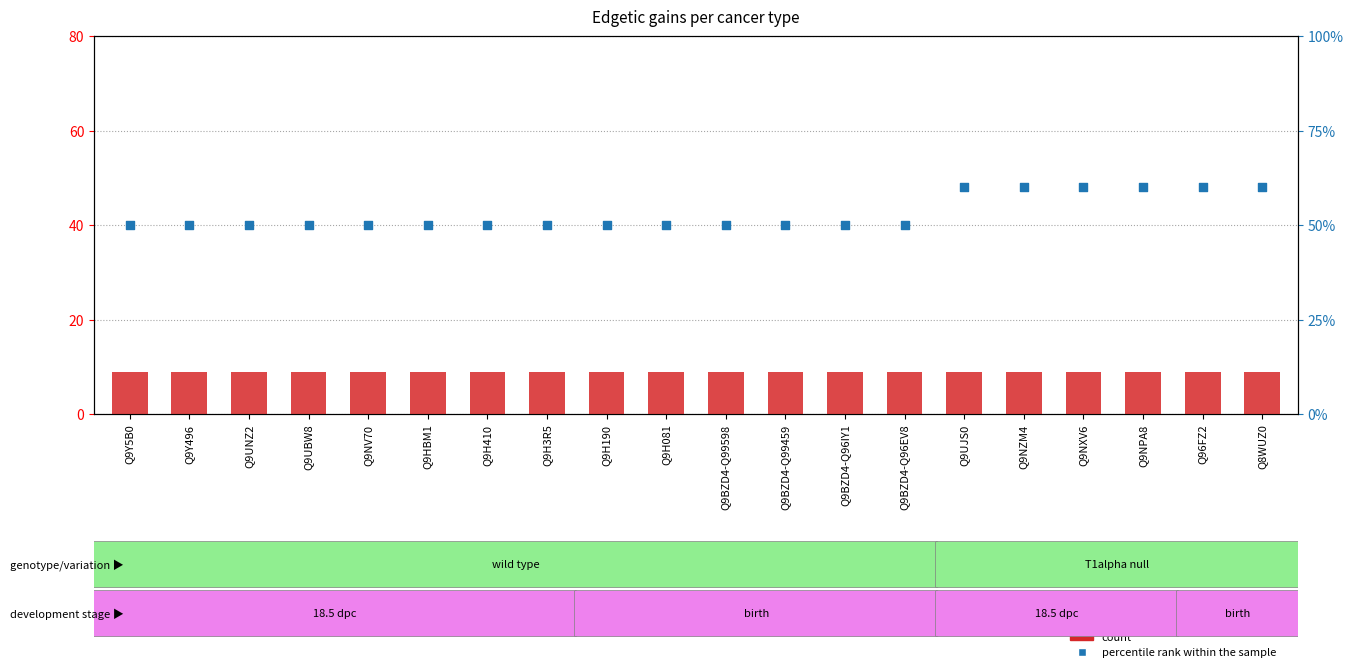

Is the value of count at Q9BZD4-Q96IY1 greater than the value of percentile rank within the sample at Q9BZD4-Q99459?

No